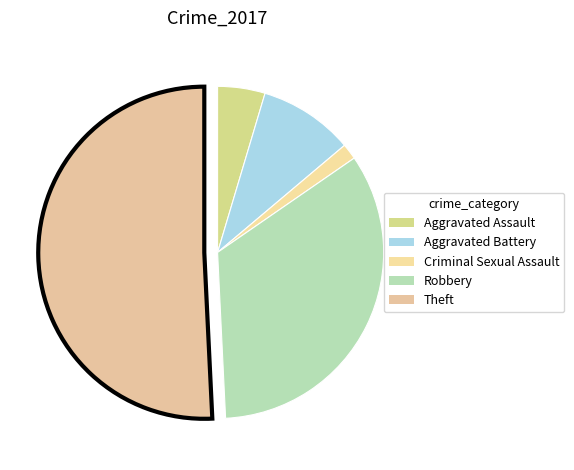

To the nearest percent, what portion does Aggravated Battery represent?

9%